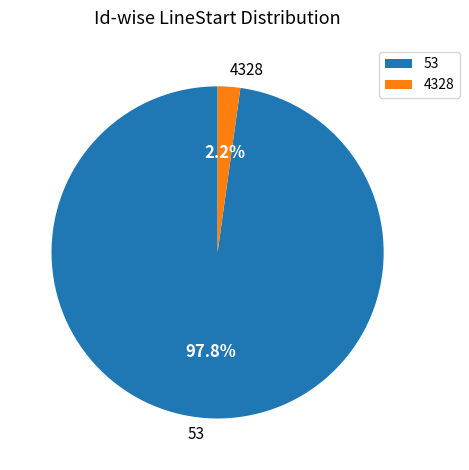

Count the number of slices in the pie.

2